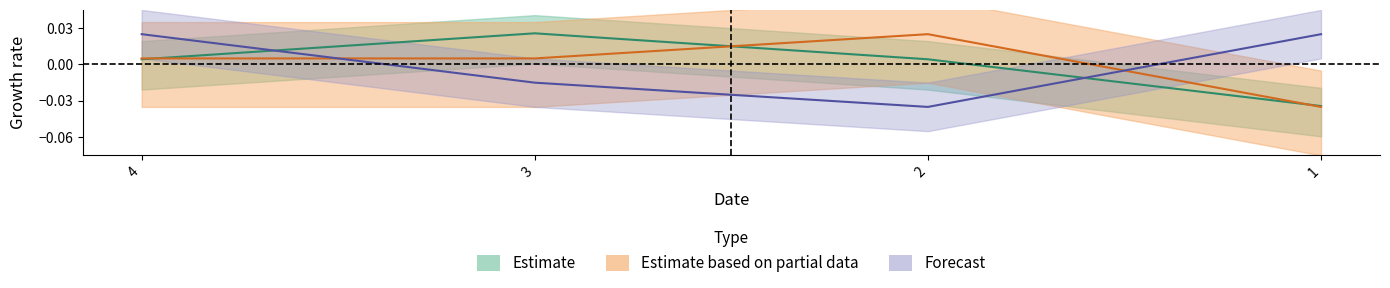

The value of រយៈពេលនៃការបញ្ចាំ at 2 is -0.0. True or false?

True